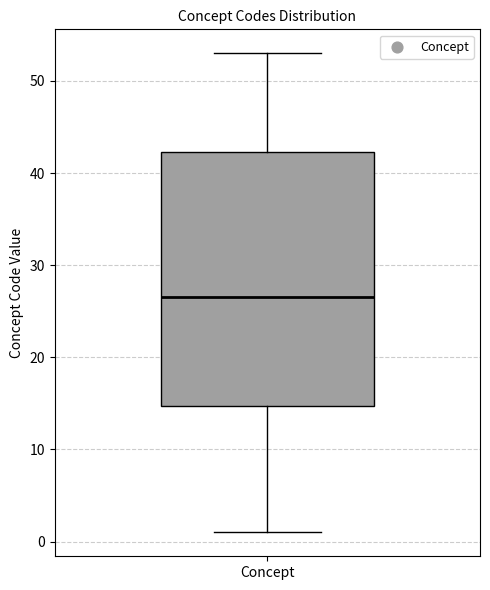

Transcribe this box plot: give where the median line is, the range the box spans, and where the two whiskers end, as read against the y-axis. The values are not printed on the chart, so give them approximately, as read against the axis.

median 27, box 15 to 42, whiskers 1 to 53